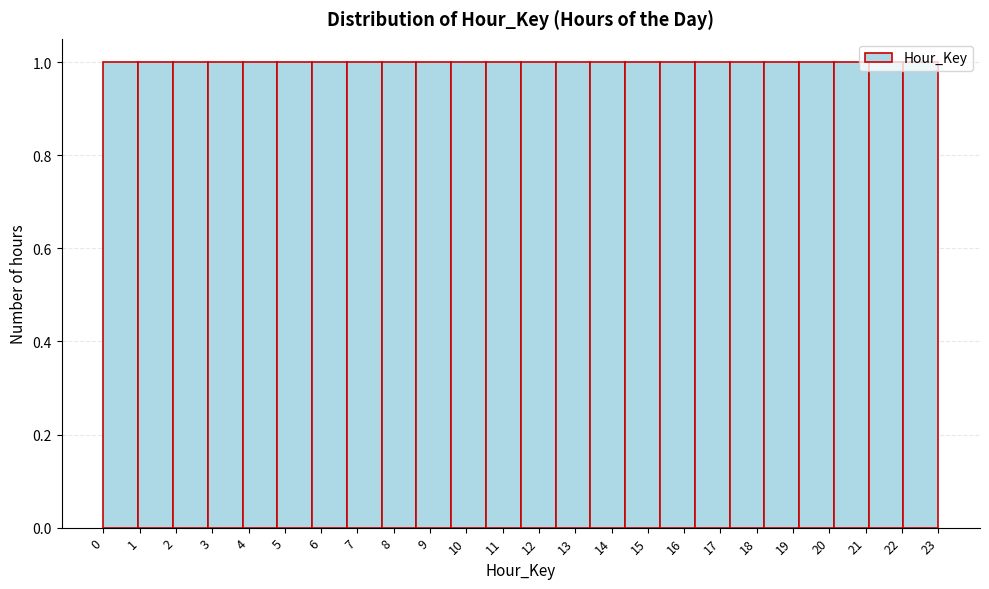

Reading left to right, list every bar in this chart as the range it spans on the x-axis followed by its height. Neither the bar edges nor the heights are printed on the chart, so give them approximately, as read against the axes.

0.0 to 1.0: 1
1.0 to 1.9: 1
1.9 to 2.9: 1
2.9 to 3.8: 1
3.8 to 4.8: 1
4.8 to 5.8: 1
5.8 to 6.7: 1
6.7 to 7.7: 1
7.7 to 8.6: 1
8.6 to 9.6: 1
9.6 to 10.5: 1
10.5 to 11.5: 1
11.5 to 12.5: 1
12.5 to 13.4: 1
13.4 to 14.4: 1
14.4 to 15.3: 1
15.3 to 16.3: 1
16.3 to 17.3: 1
17.3 to 18.2: 1
18.2 to 19.2: 1
19.2 to 20.1: 1
20.1 to 21.1: 1
21.1 to 22.0: 1
22.0 to 23.0: 1